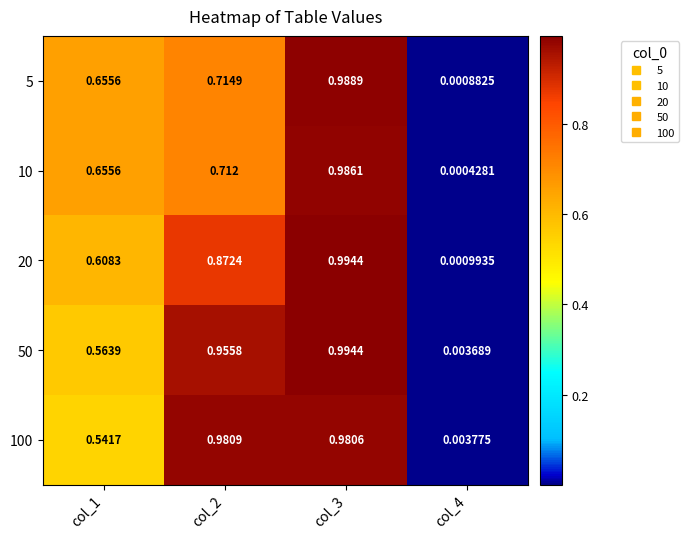

Is the value of 100 at col_1 greater than the value of 10 at col_1?

No